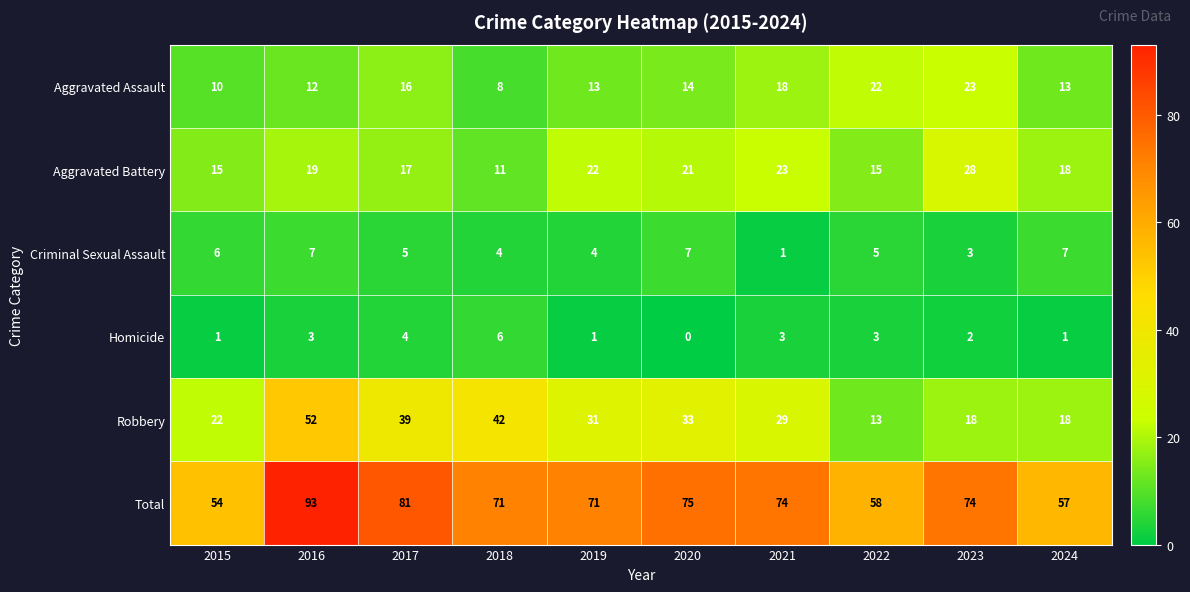

What is the maximum value shown in the chart?

93